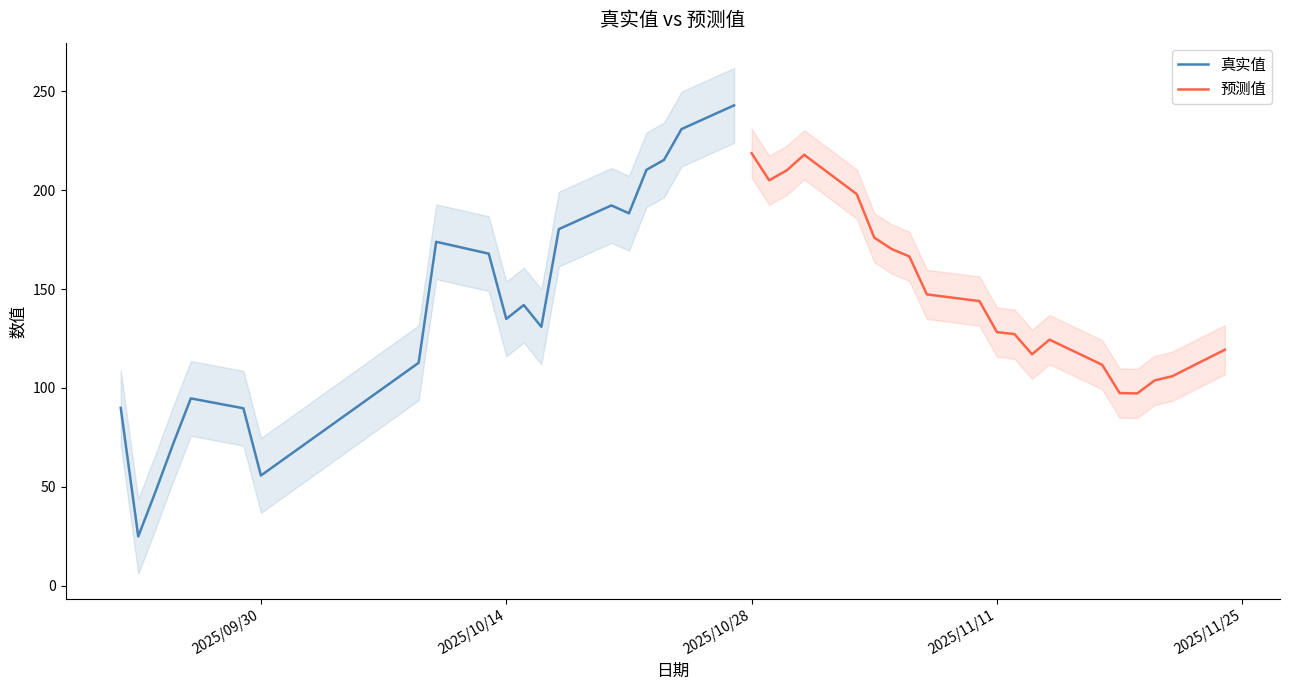

What is the highest value of the 真实值 series?

242.9